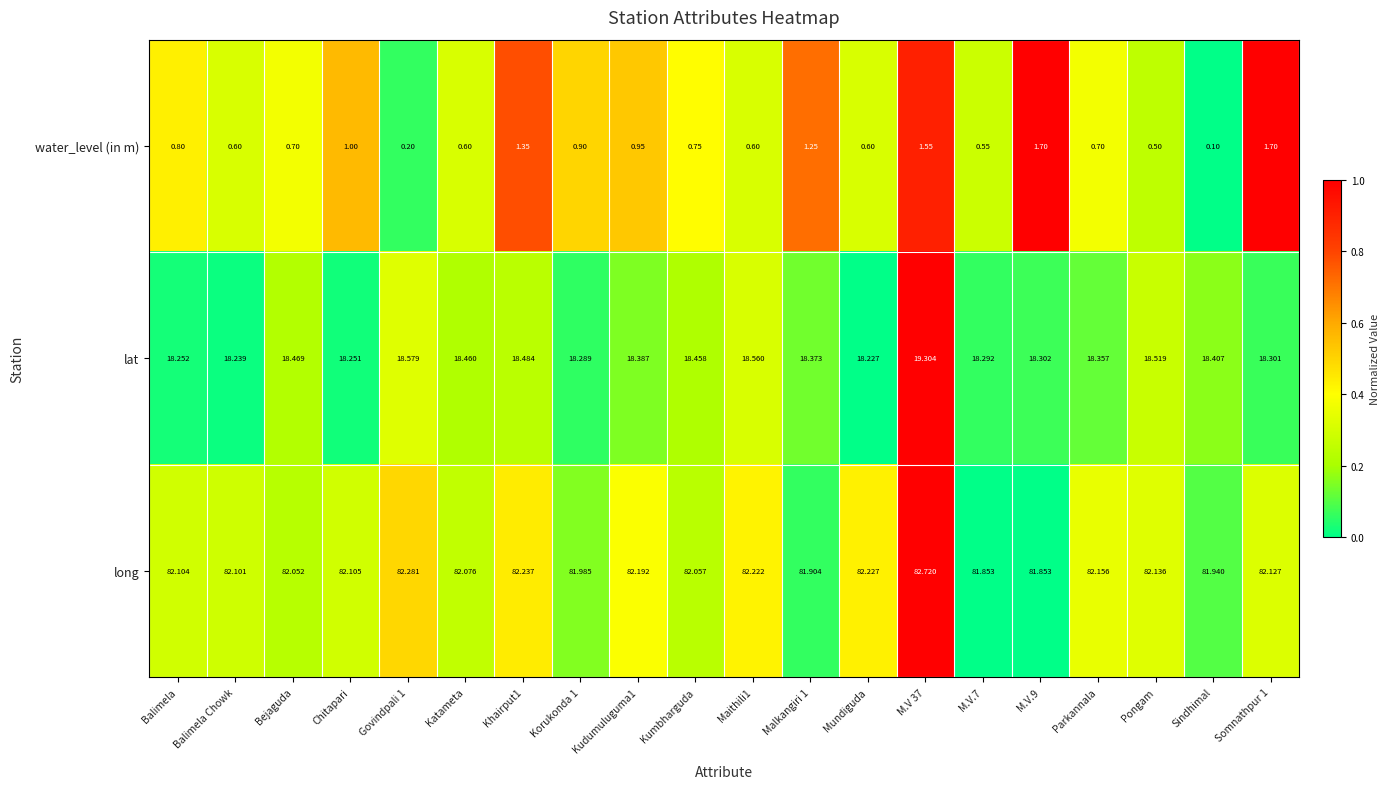

What is the spread (max minus min) of values at M.V 37?

81.2